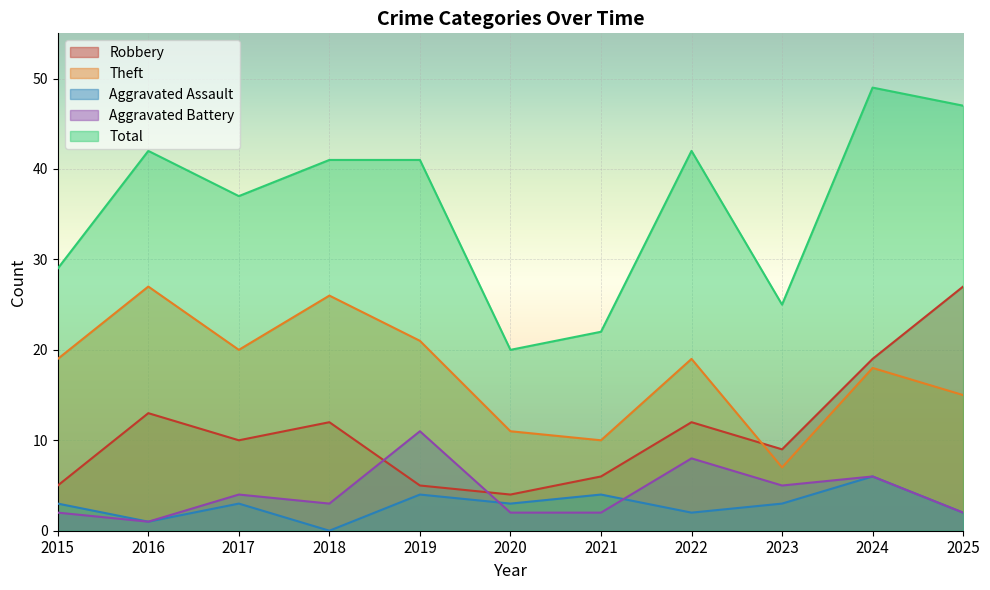

Which series has the widest spread of values?

Total